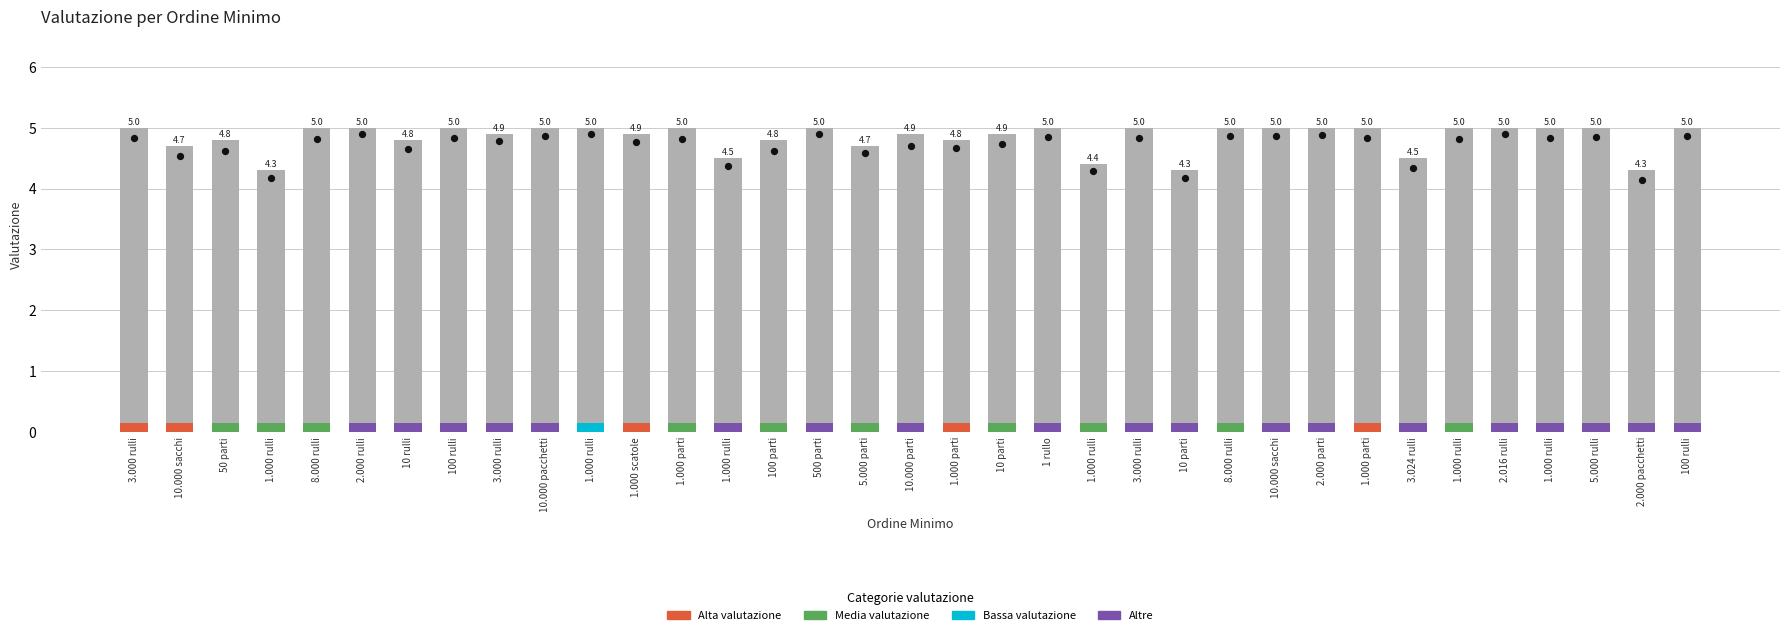

Approximately how many times larger is the value at 1.000 scatole compared to 5.000 parti?

1.0